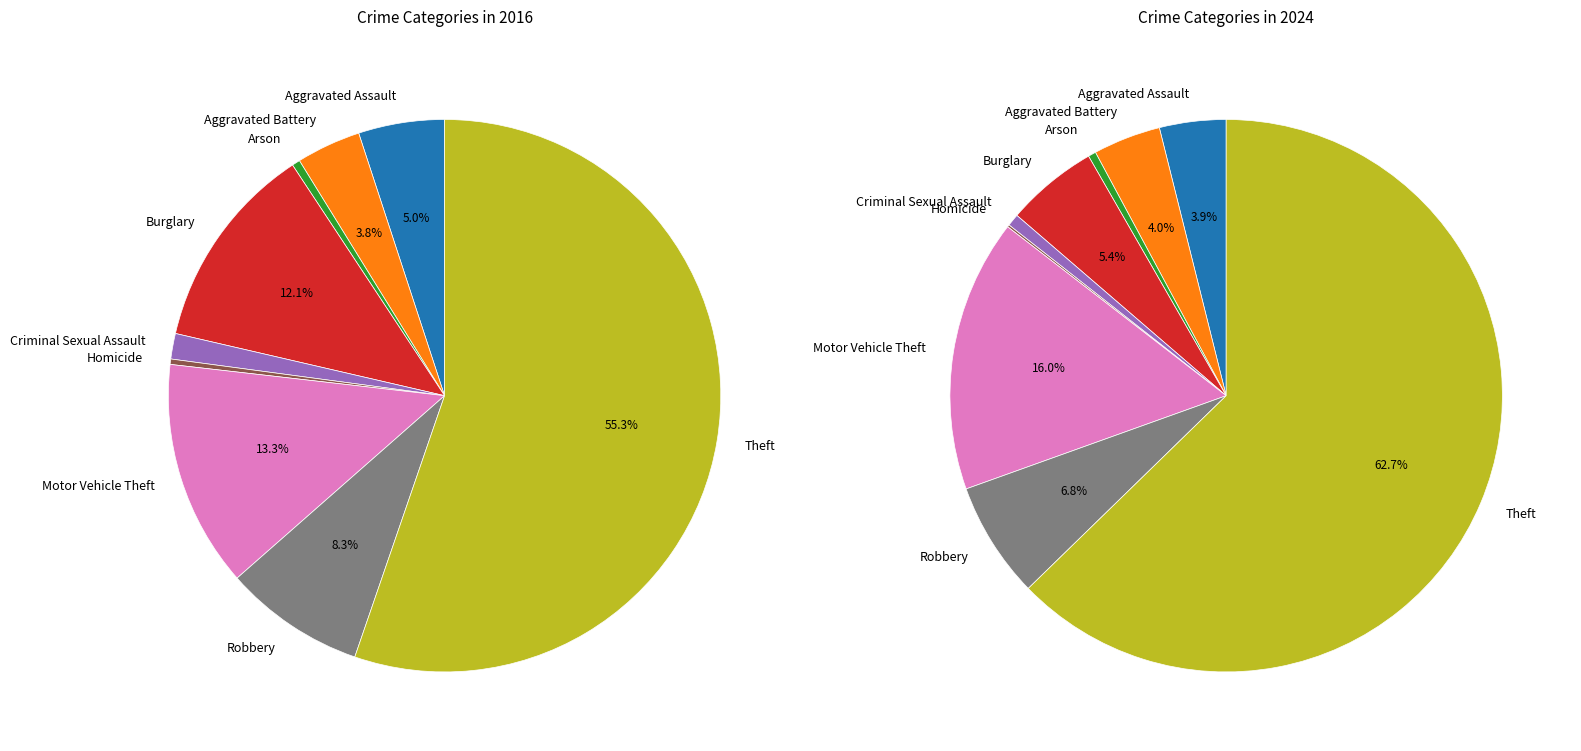

How many segments does this pie chart have?

9